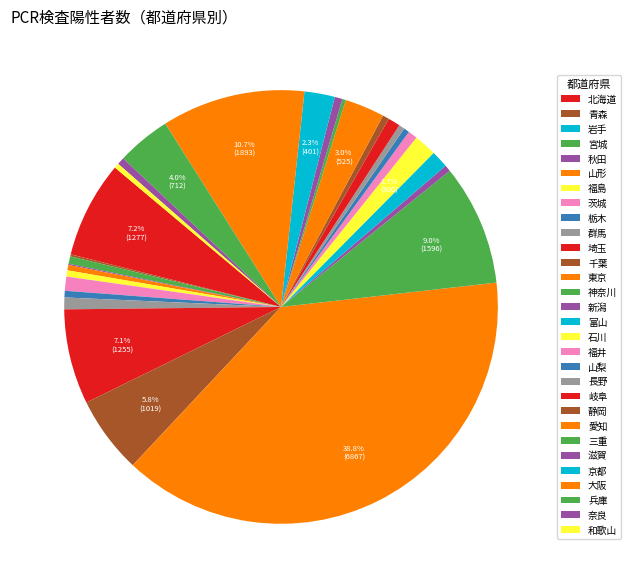

Count the number of slices in the pie.

30